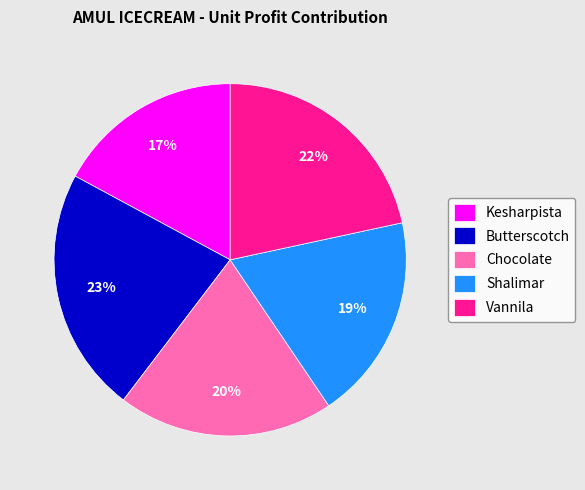

Which has a higher value, Shalimar or Vannila?

Vannila